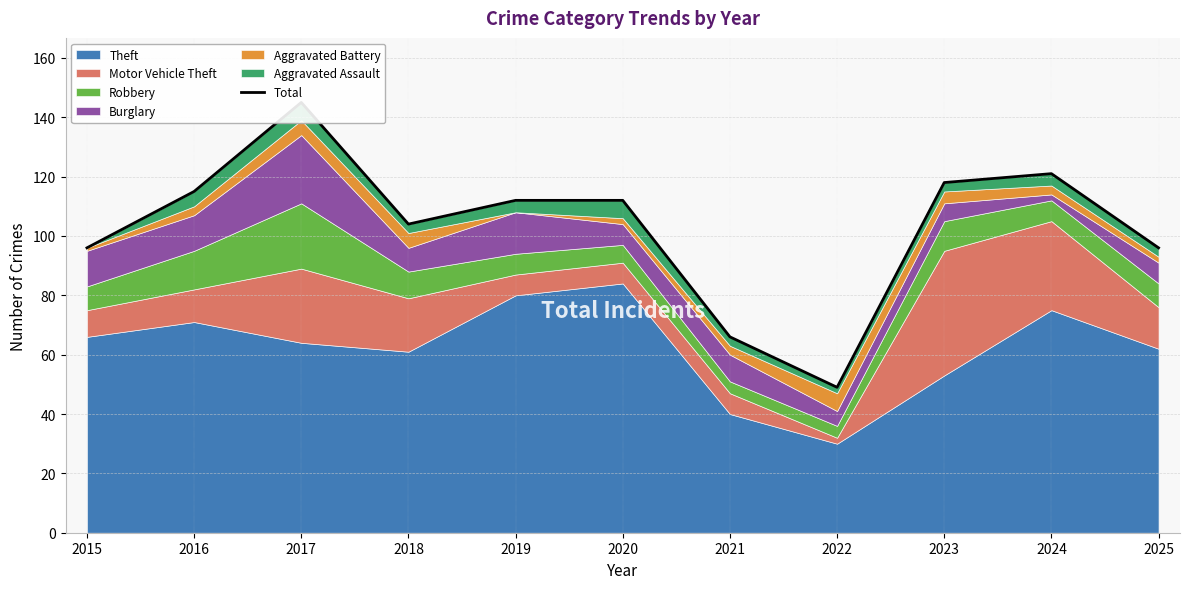

How many points are higher than both their immediate neighbors (excluding endpoints)?

2